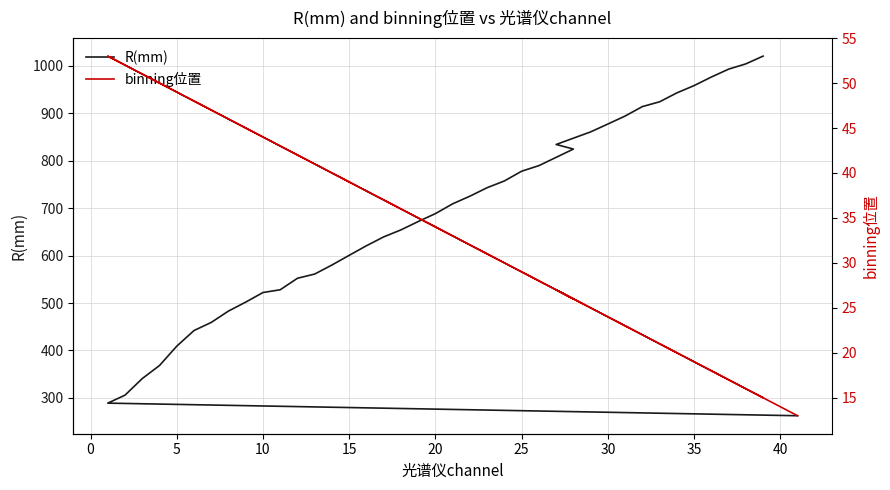

What are all the series names shown in the legend?

R(mm), binning位置